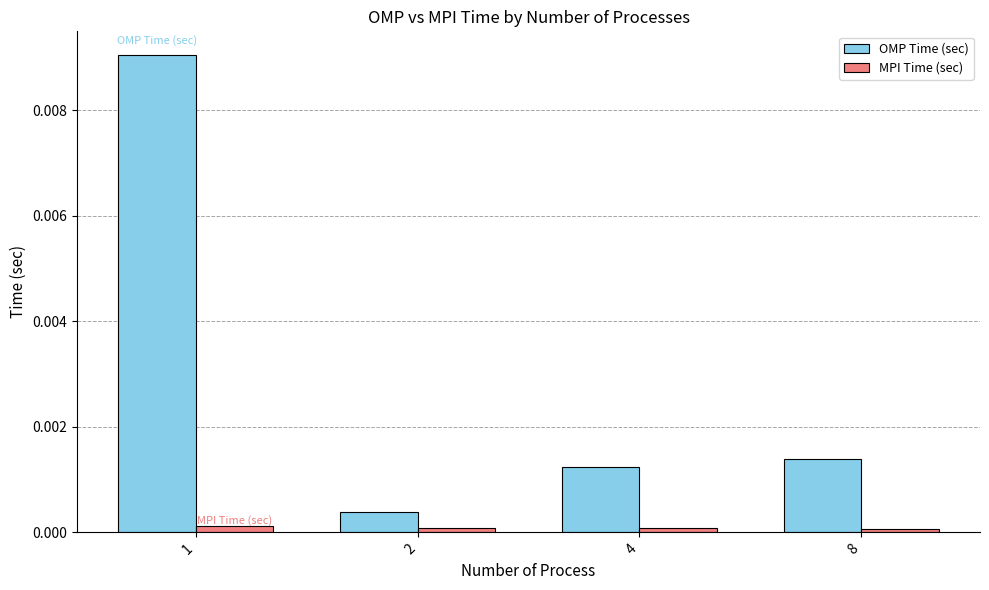

At which category is the sum across all series the highest?

1